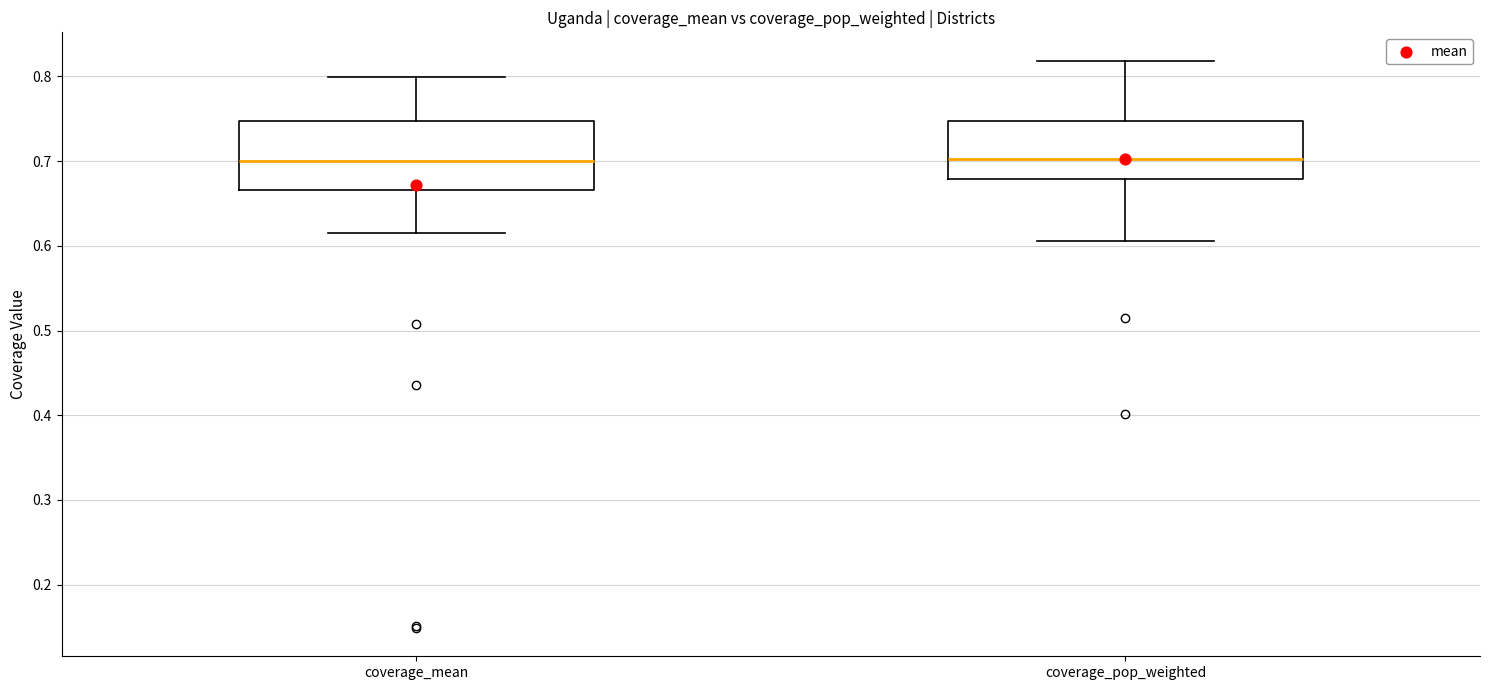

Reading left to right, read every box against the y-axis: the position of its median line, the range the box covers, and the ends of its whiskers. The values are not printed on the chart, so give them approximately, as read against the axis.

coverage_mean: median 0.70, box 0.67 to 0.75, whiskers 0.62 to 0.80
coverage_pop_weighted: median 0.70, box 0.68 to 0.75, whiskers 0.61 to 0.82